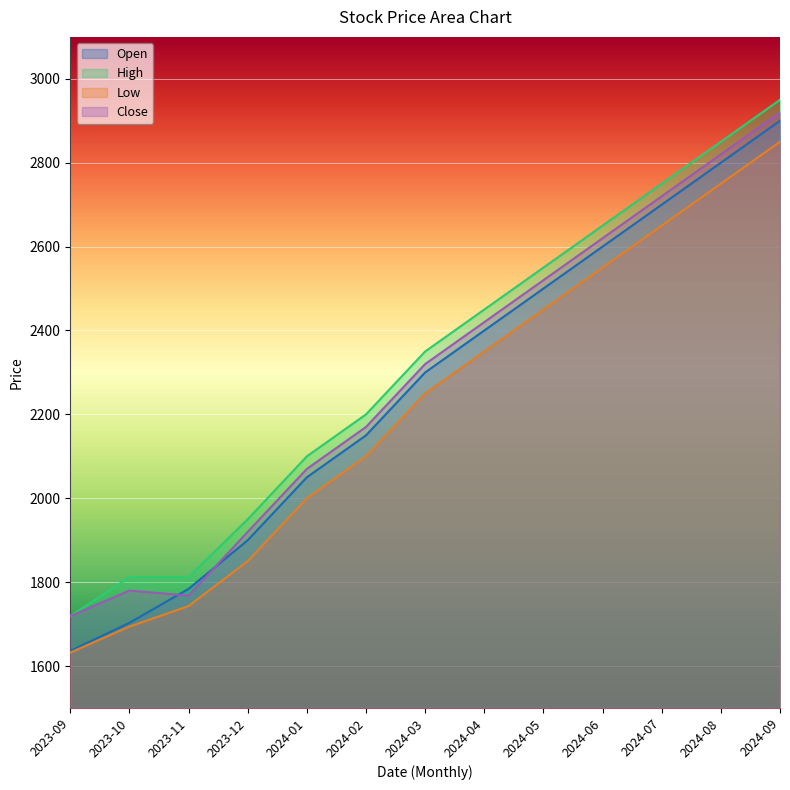

The value of Open at 2024-09 is 5076. True or false?

False